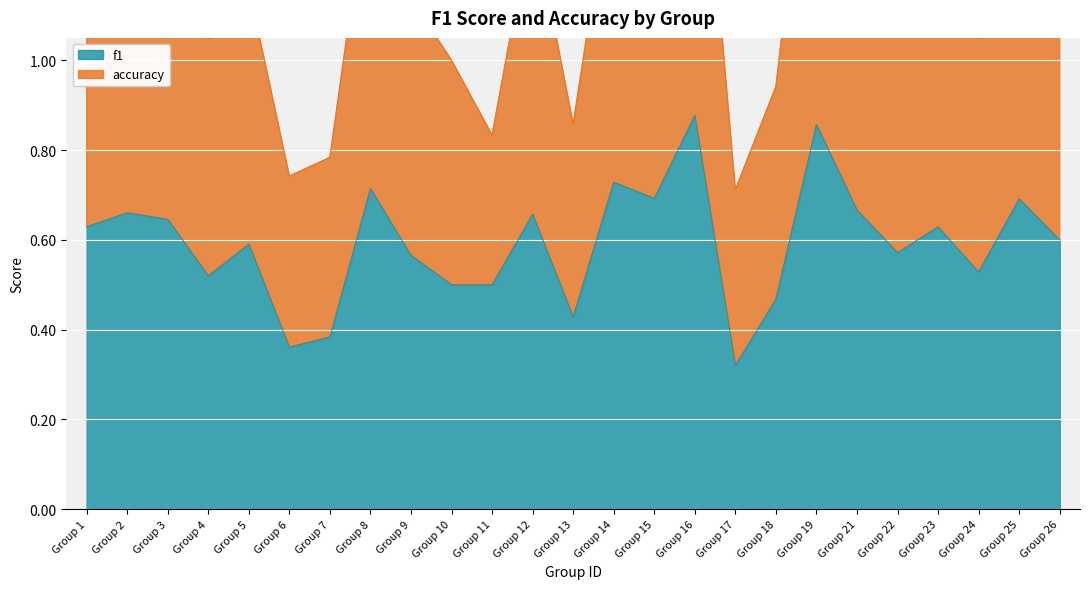

The value of f1 at Group 11 is 0.5. True or false?

True